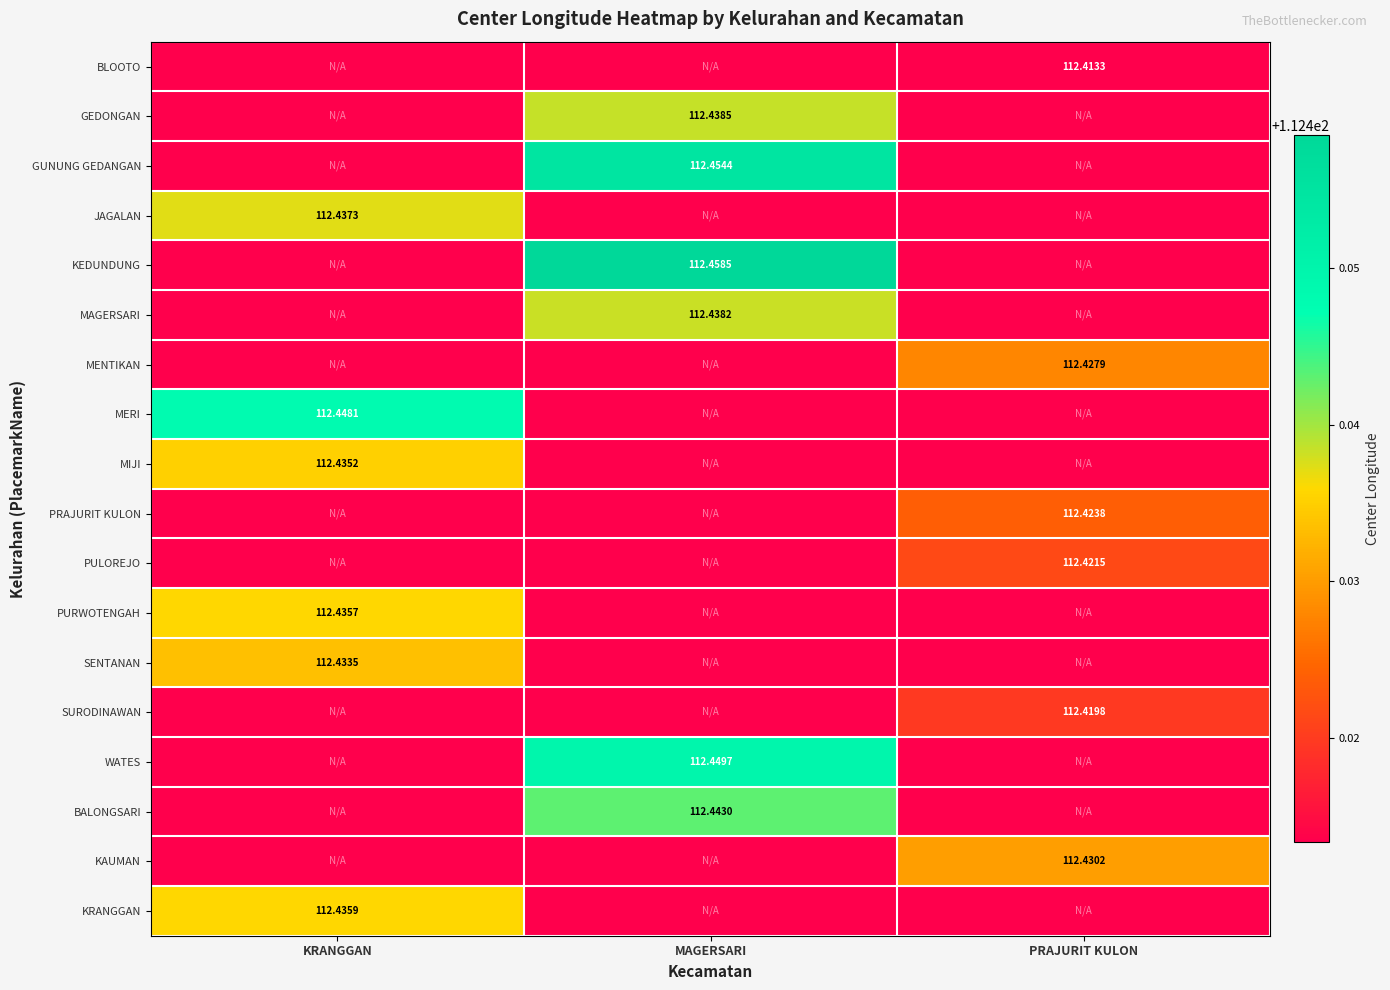

Which series has the largest range (max minus min)?

KEDUNDUNG